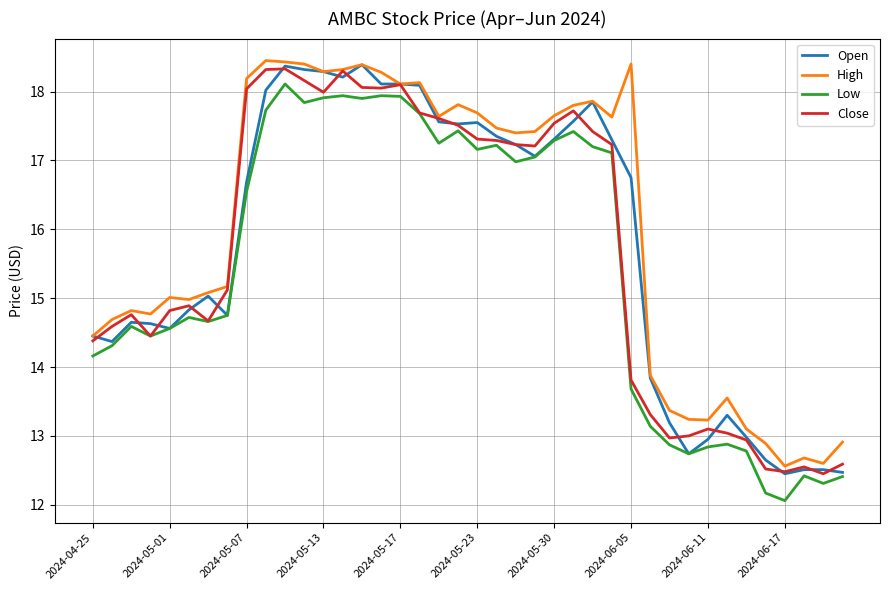

True or false: High and Low cross at least once.

False